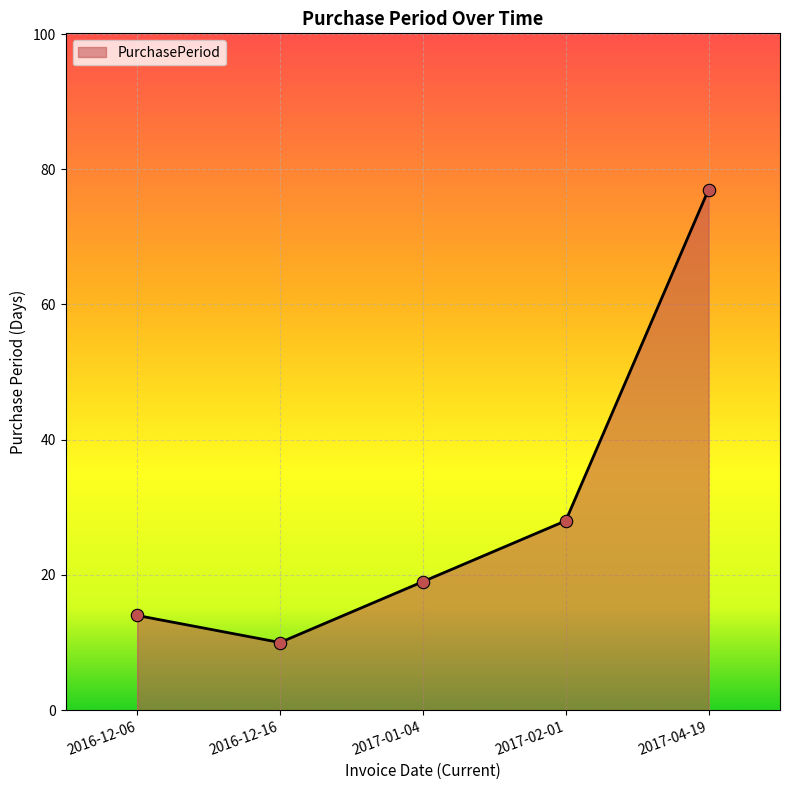

Which has a higher value, 2016-12-16 or 2017-04-19?

2017-04-19